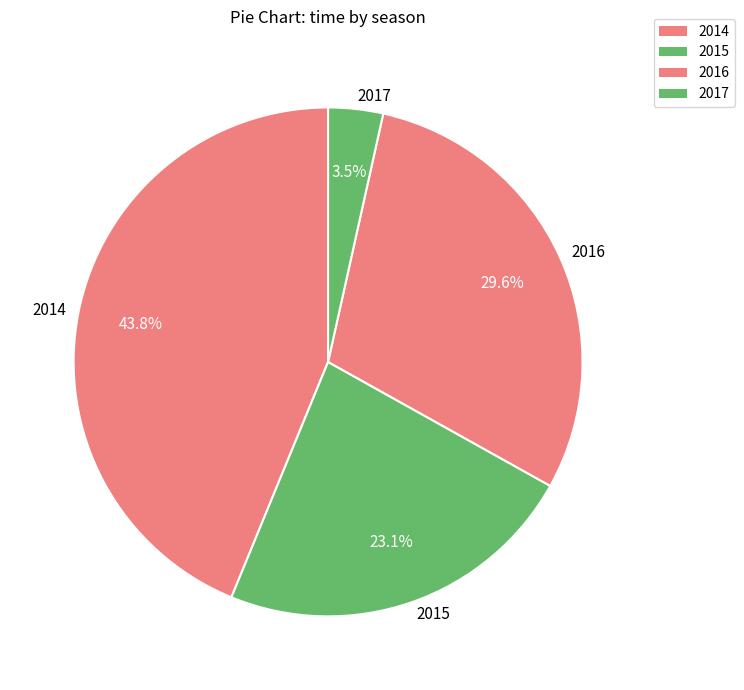

To the nearest percent, what is the average slice percentage?

25%